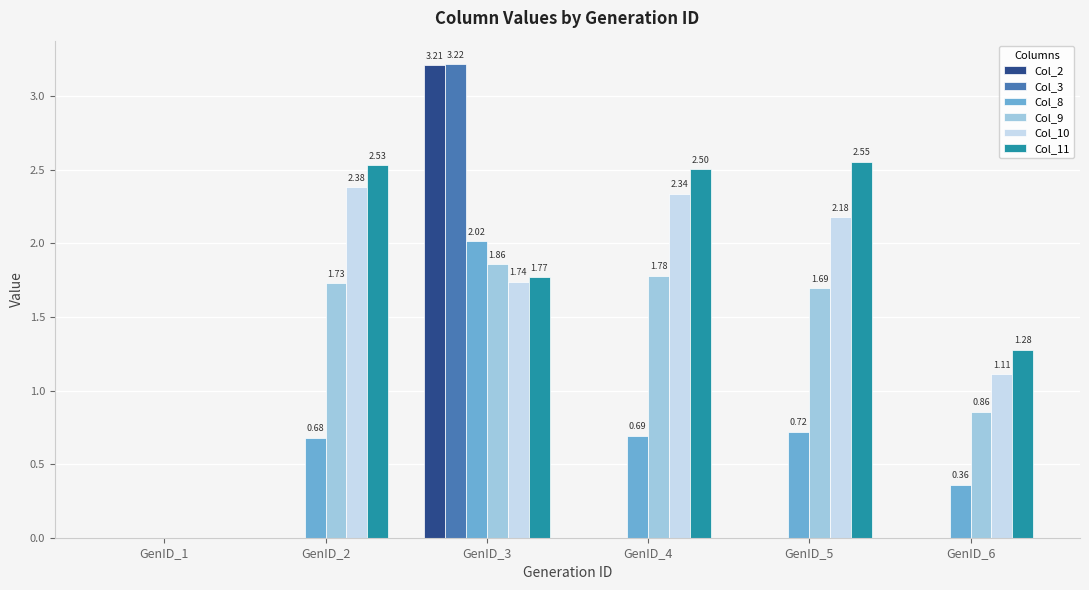

Which series changed the most between GenID_1 and GenID_6?

Col_11